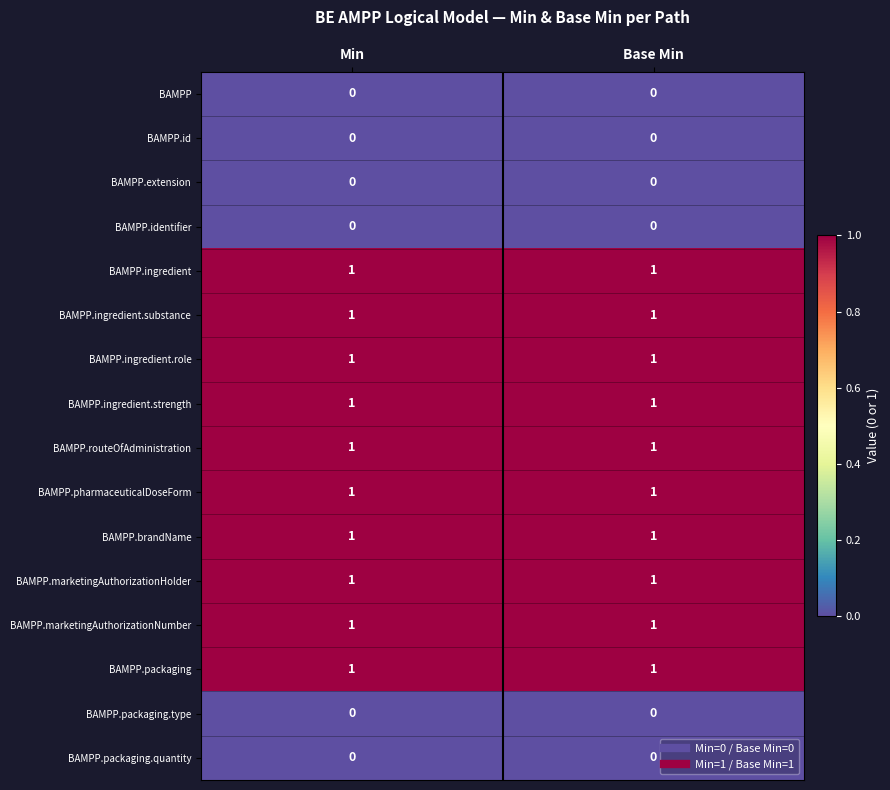

Is it true that BAMPP.packaging.type equals 0 at Base Min?

True